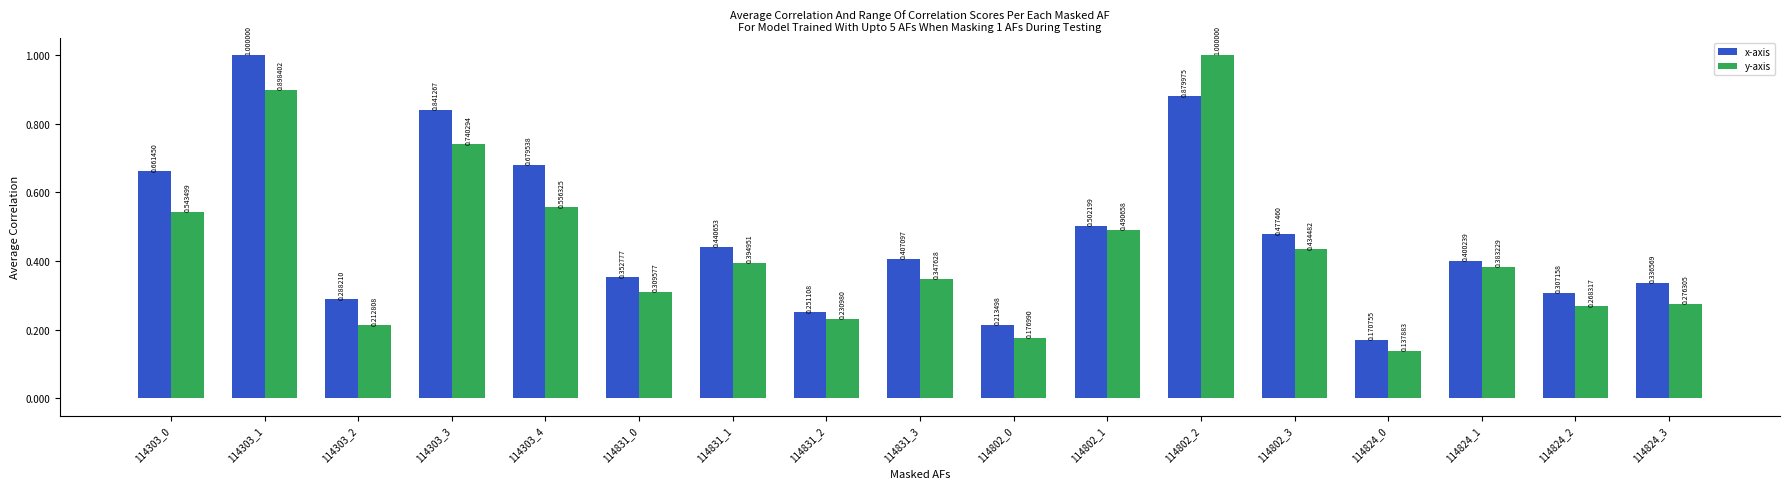

What is the sum of the y-axis values at 114802_2 and 114802_0?

1.2